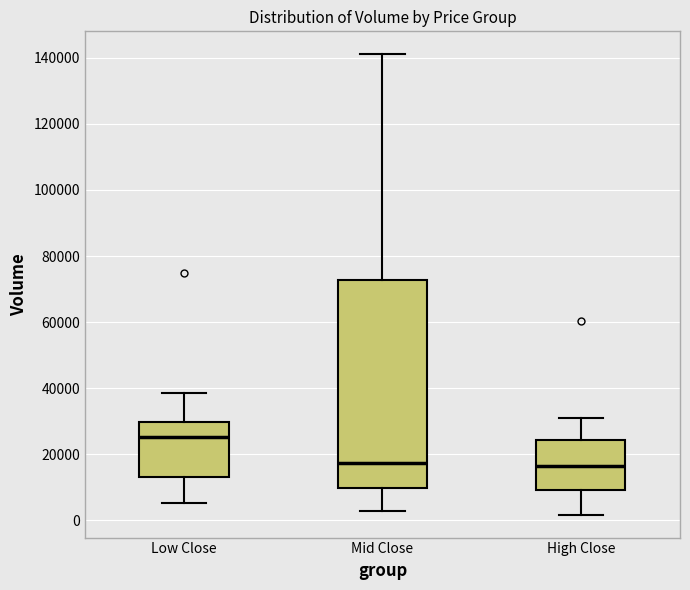

Where does the upper whisker of the box for Mid Close end on the y-axis? The values are not printed on the chart, so give them approximately, as read against the axis.

142000